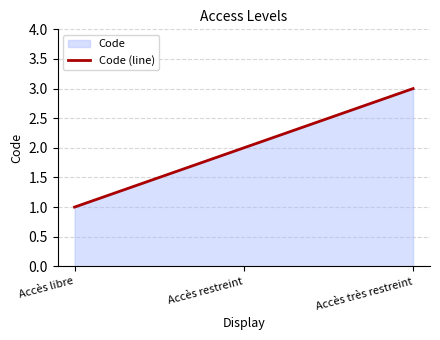

Reading left to right, transcribe all the data shown in this chart.

Accès libre=1	Accès restreint=2	Accès très restreint=3